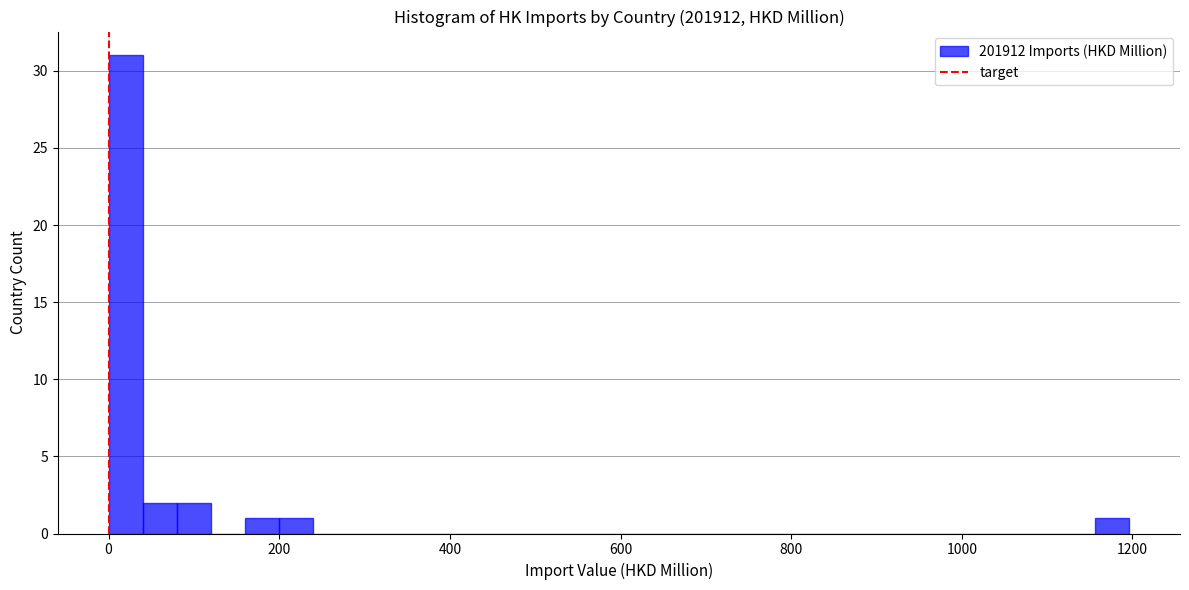

Read against the x-axis, roughly where is the centre of the tallest bar?

20